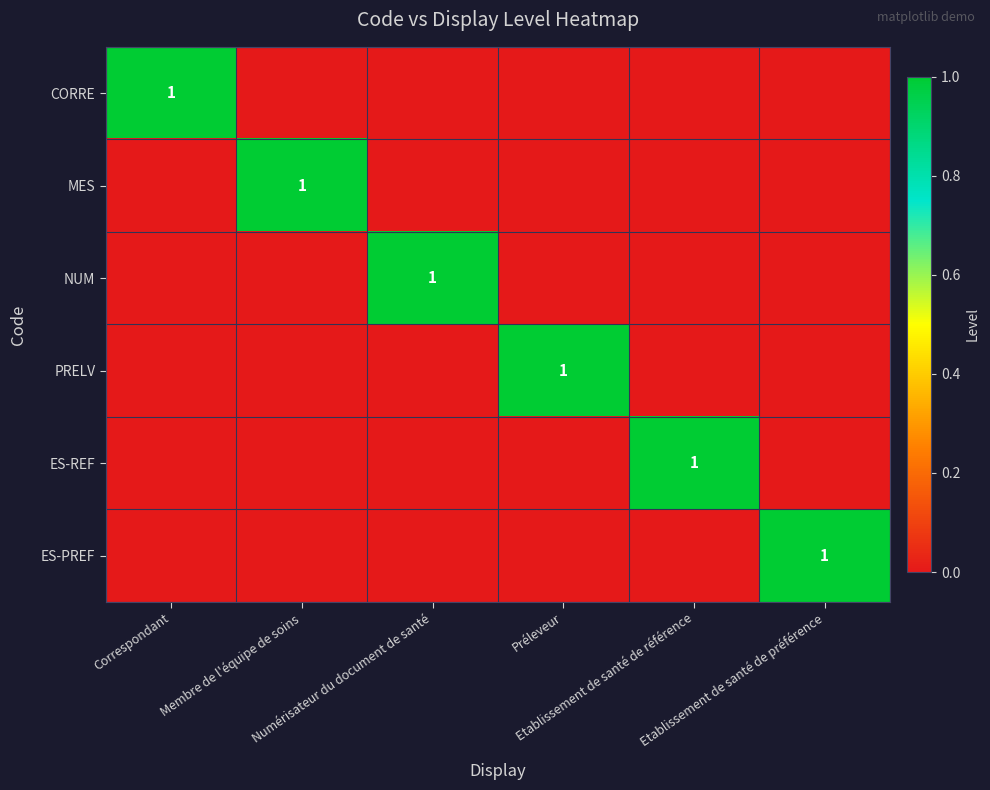

The value of MES at Membre de l'équipe de soins is 1. True or false?

True